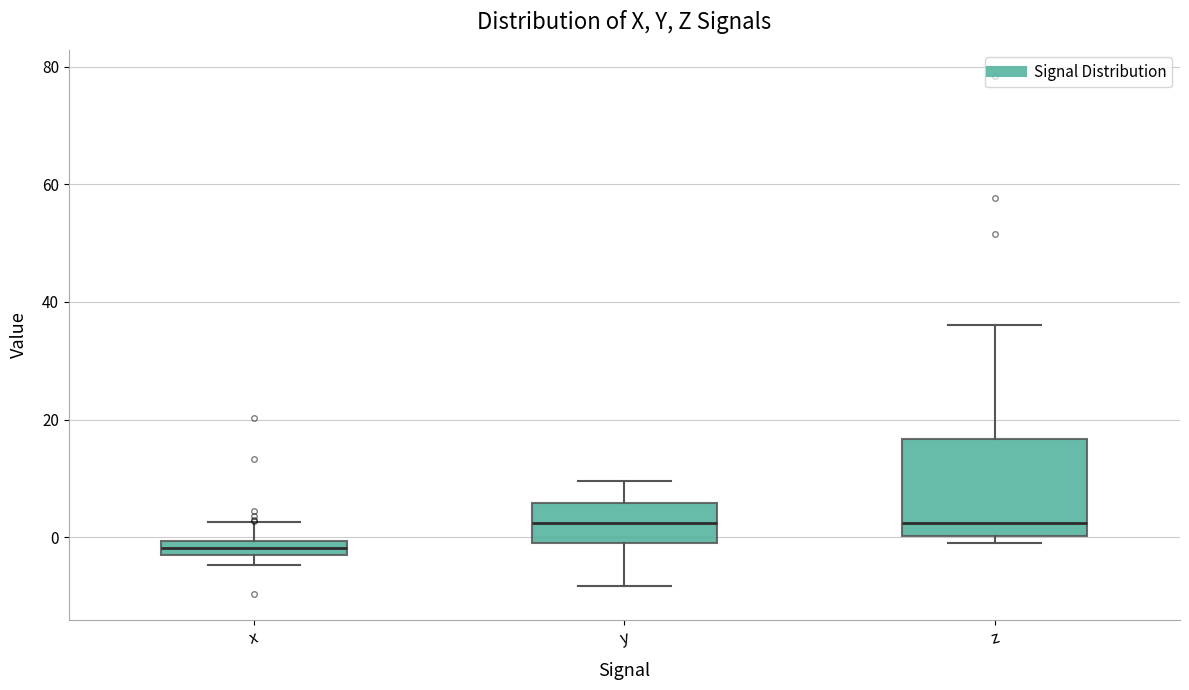

Which box is the tallest, from its lower edge to its upper edge?

z